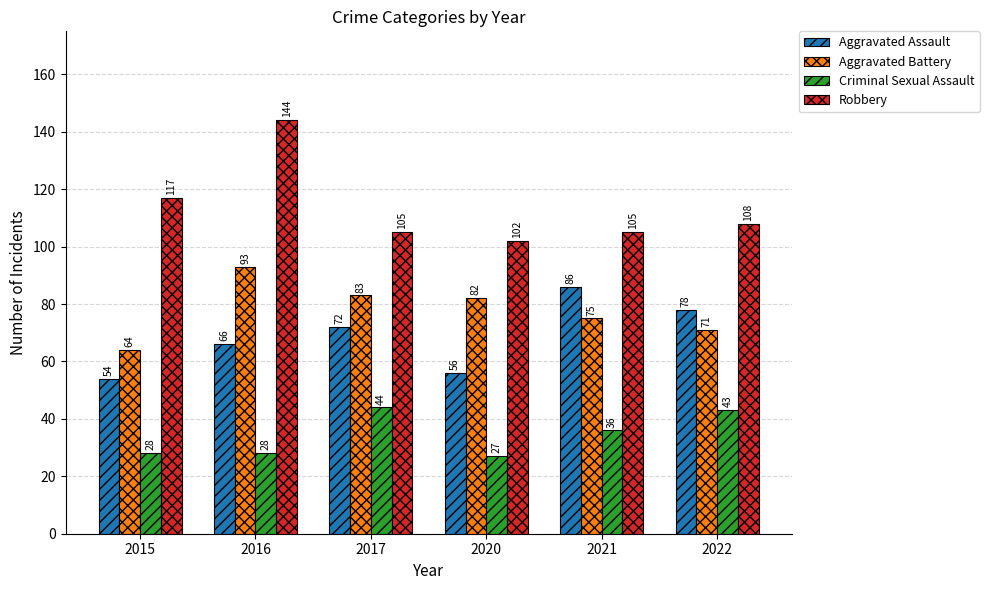

What is the value of the Robbery bar at the 6th from the left?

108